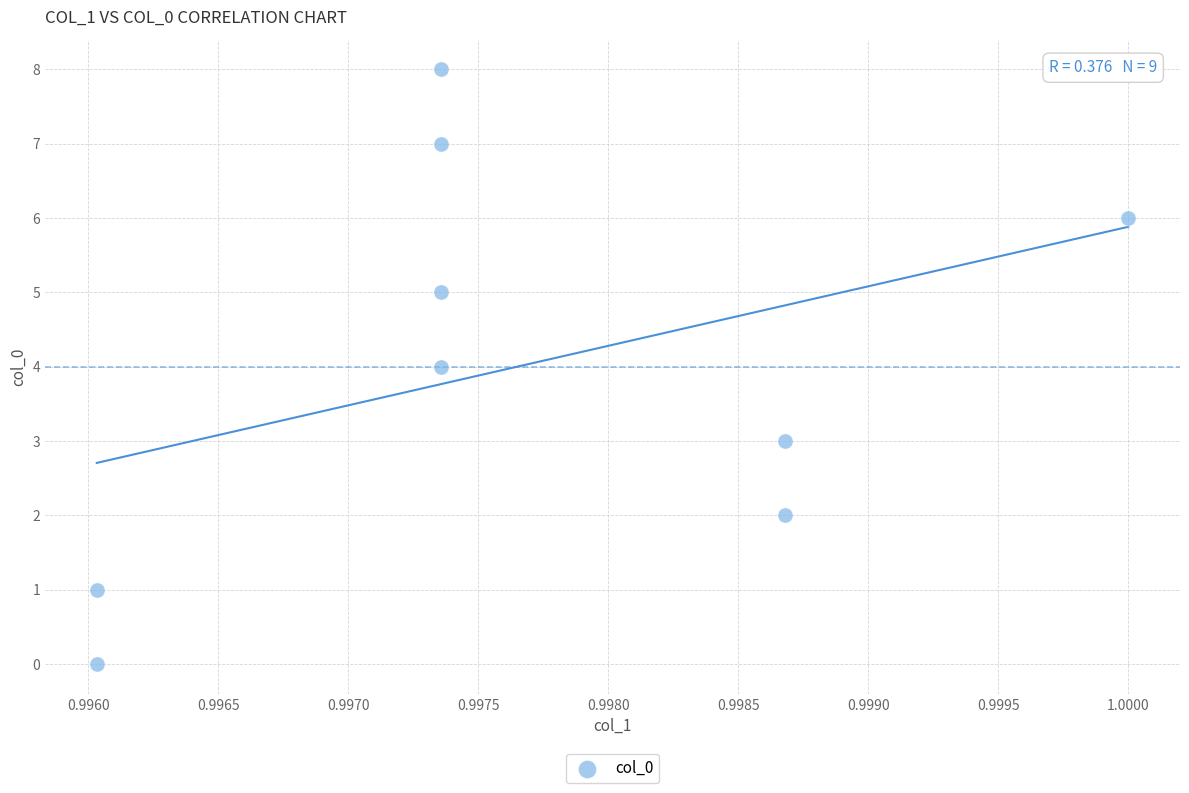

What is the range of Y values (max minus min)?

8